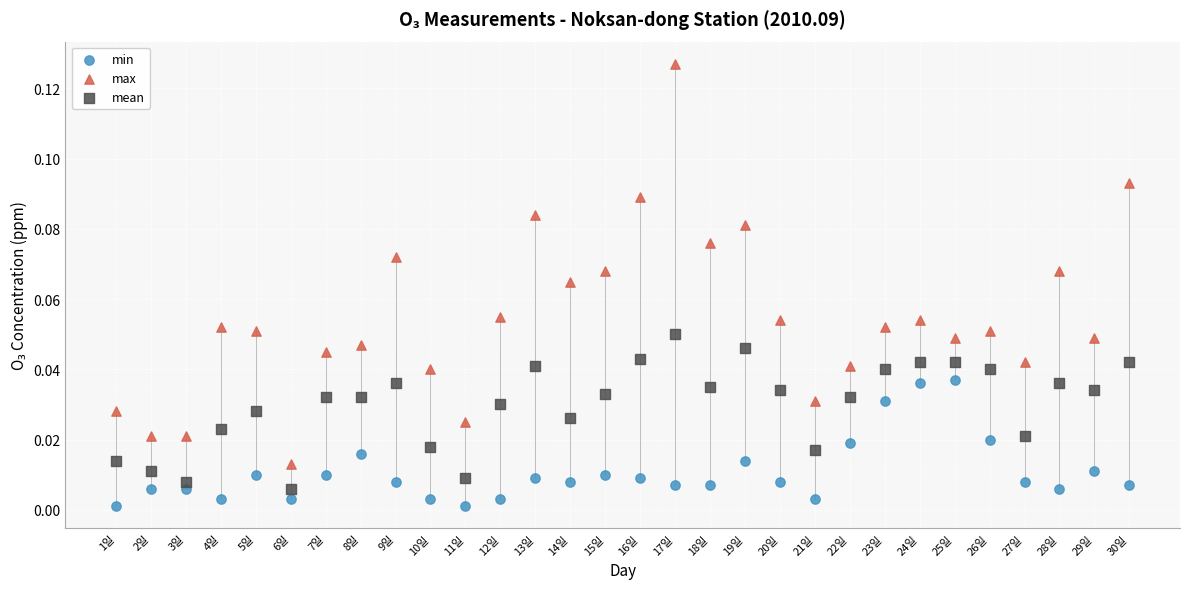

Which series has the largest Y range (max minus min)?

max